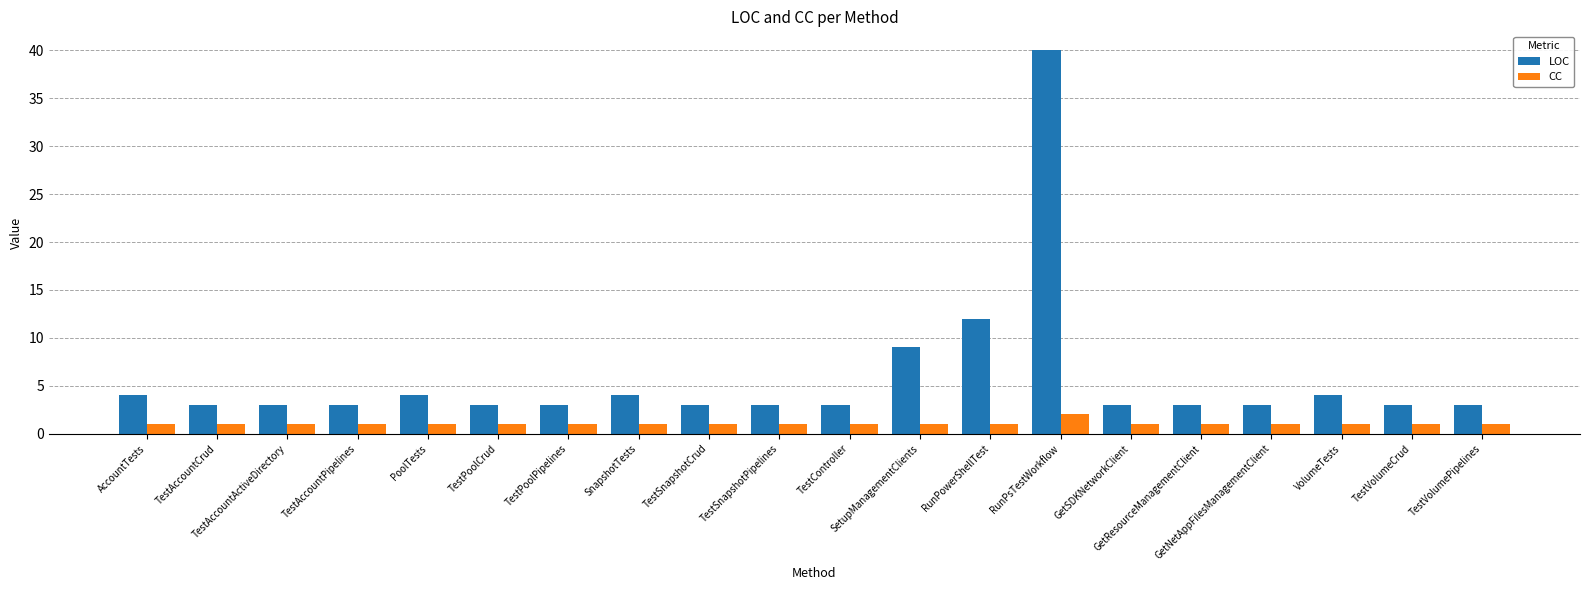

Reading right to left, extract all data points from this chart.

LOC: TestVolumePipelines=3	TestVolumeCrud=3	VolumeTests=4	GetNetAppFilesManagementClient=3	GetResourceManagementClient=3	GetSDKNetworkClient=3	RunPsTestWorkflow=40	RunPowerShellTest=12	SetupManagementClients=9	TestController=3	TestSnapshotPipelines=3	TestSnapshotCrud=3	SnapshotTests=4	TestPoolPipelines=3	TestPoolCrud=3	PoolTests=4	TestAccountPipelines=3	TestAccountActiveDirectory=3	TestAccountCrud=3	AccountTests=4
CC: TestVolumePipelines=1	TestVolumeCrud=1	VolumeTests=1	GetNetAppFilesManagementClient=1	GetResourceManagementClient=1	GetSDKNetworkClient=1	RunPsTestWorkflow=2	RunPowerShellTest=1	SetupManagementClients=1	TestController=1	TestSnapshotPipelines=1	TestSnapshotCrud=1	SnapshotTests=1	TestPoolPipelines=1	TestPoolCrud=1	PoolTests=1	TestAccountPipelines=1	TestAccountActiveDirectory=1	TestAccountCrud=1	AccountTests=1